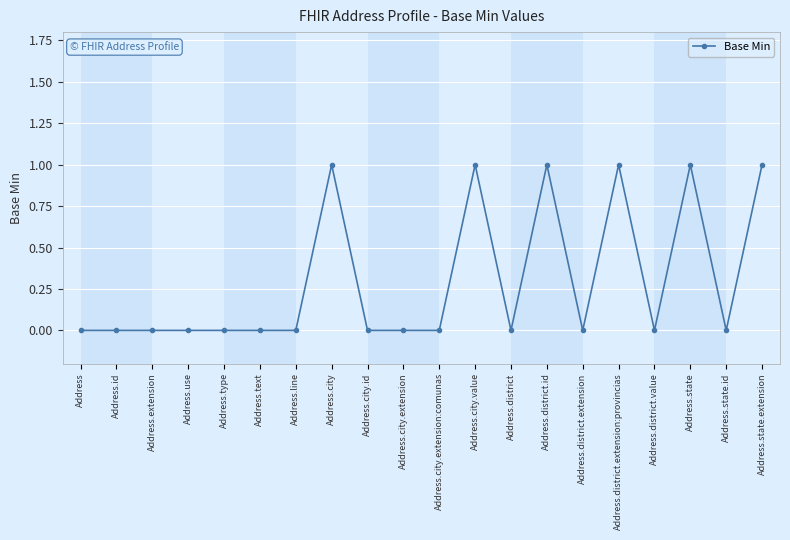

What is the label of the 9th point from the left?

Address.city.id